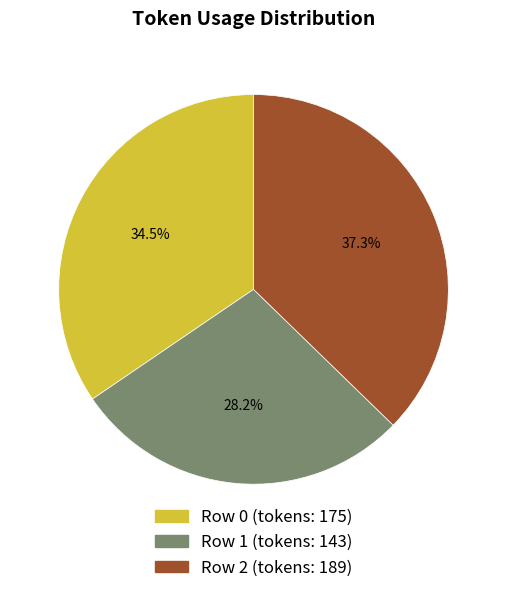

Does any single category account for the majority?

No